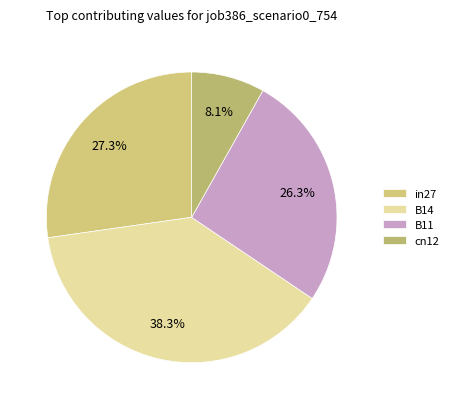

Does cn12 represent more than half of the total?

No